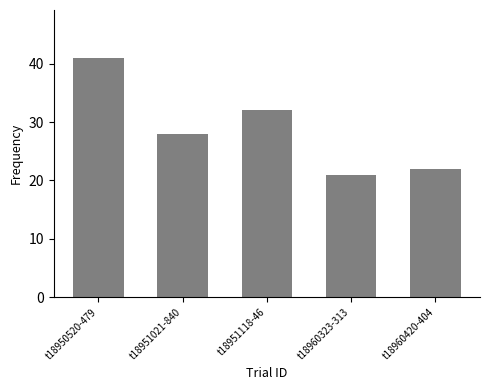

List the labels in order of value, largest first.

t18950520-479, t18951118-46, t18951021-840, t18960420-404, t18960323-313